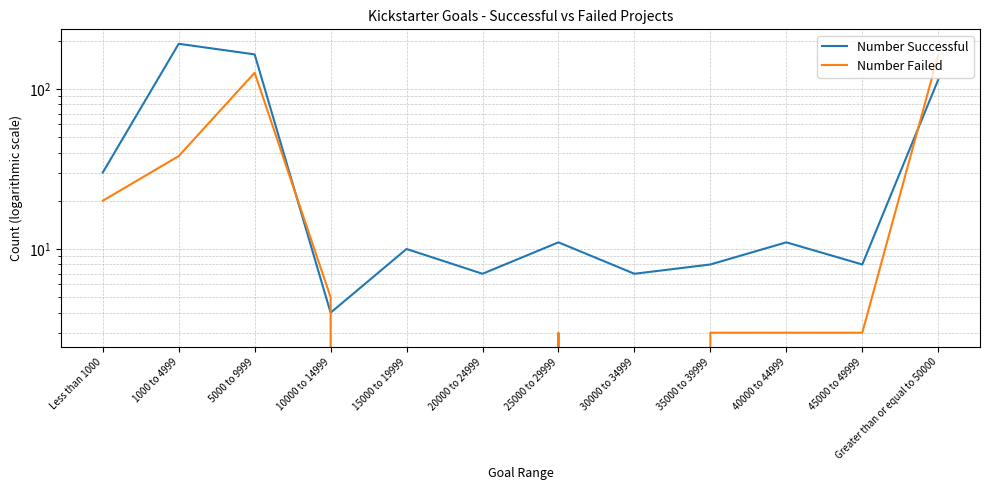

True or false: Number Successful has a value of 4 at 10000 to 14999.

True